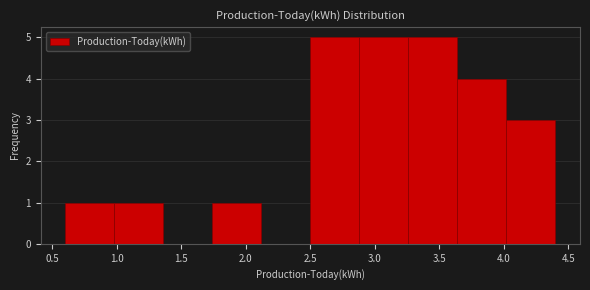

How tall is the bar that spans 0.60 to 0.98 on the x-axis? Neither the bar edges nor the heights are printed on the chart, so give them approximately, as read against the axes.

1